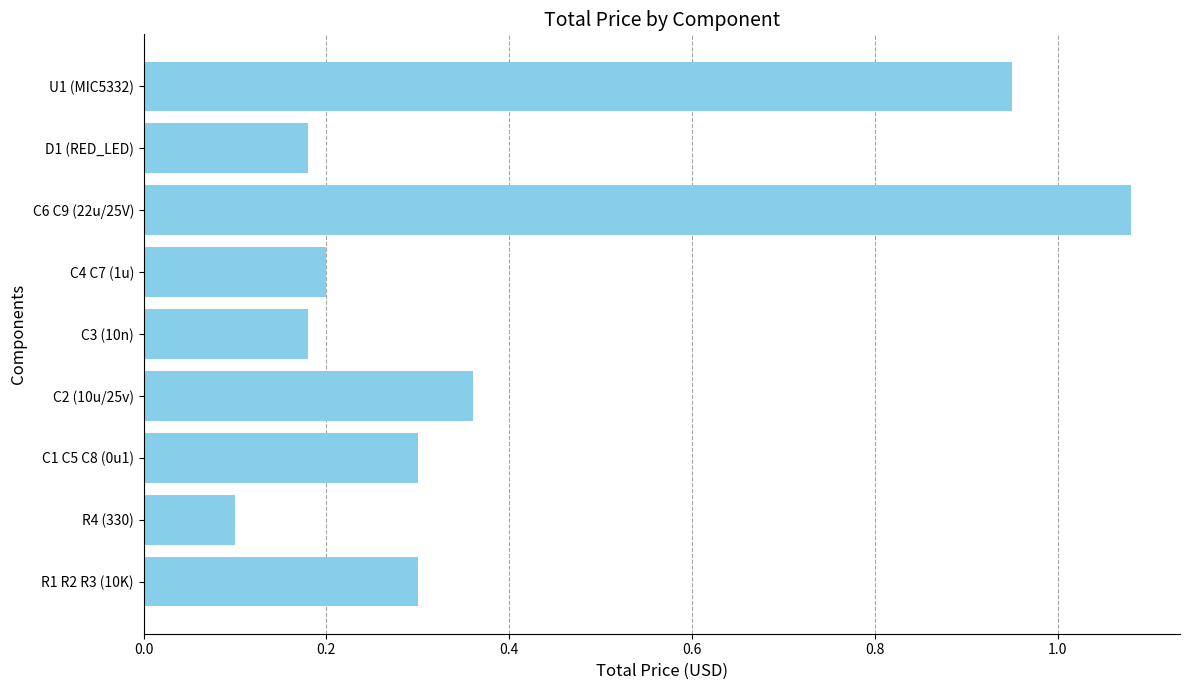

Which category has the highest value across all series?

C6 C9 (22u/25V)